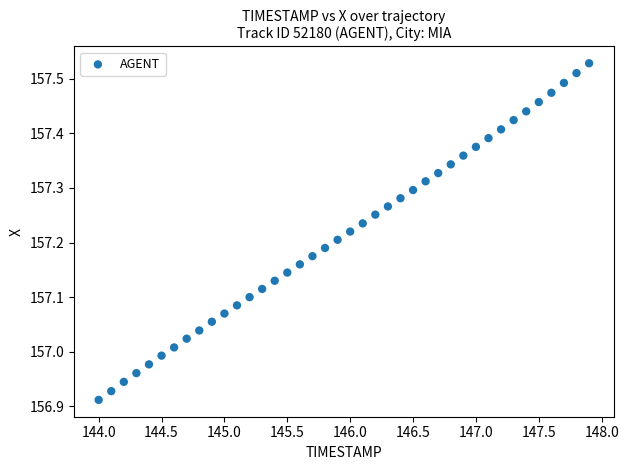

What is the range of X values (max minus min)?

3.9